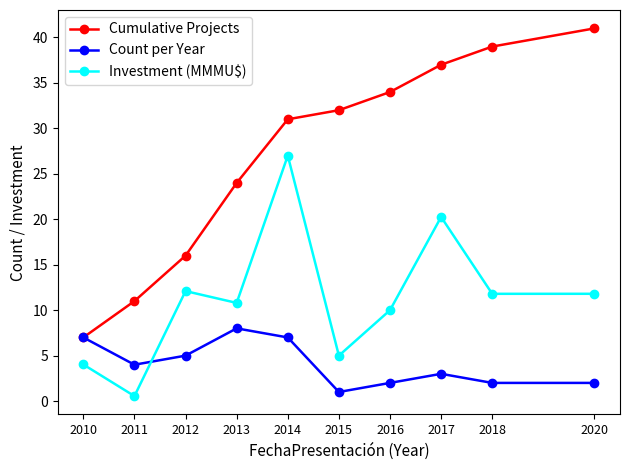

Rank the series by their average value, from highest to lowest.

Cumulative Projects, Investment (MMMU$), Count per Year